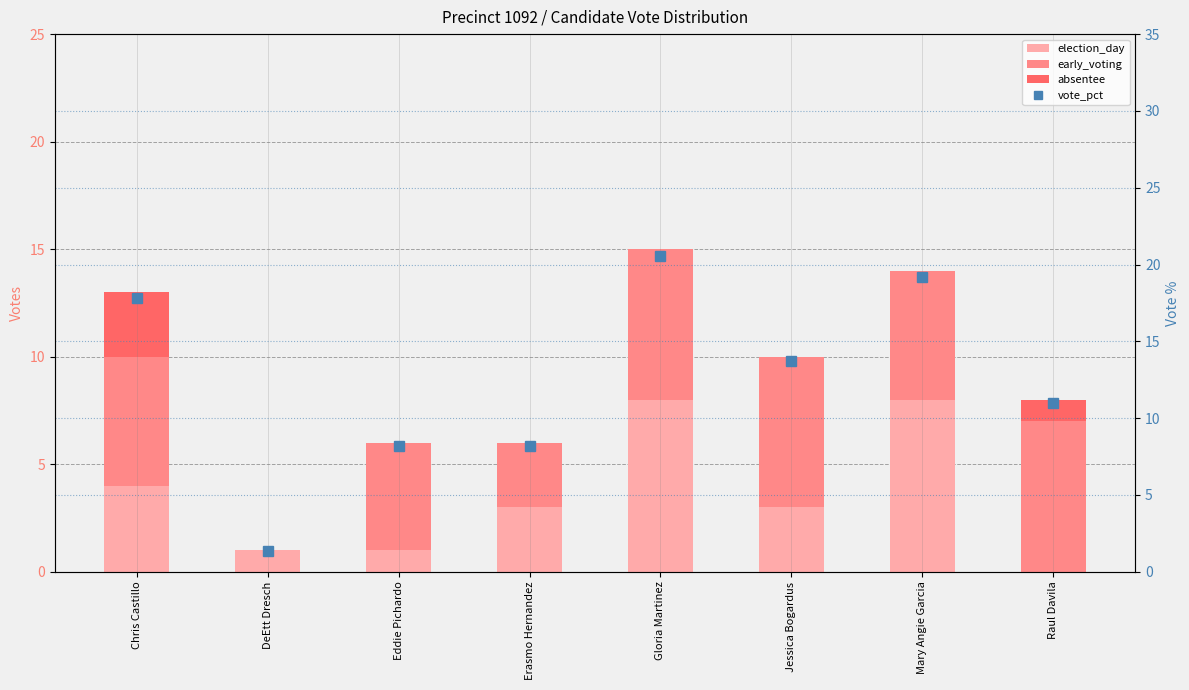

Rank the series by their maximum value, from highest to lowest.

vote_pct, election_day, early_voting, absentee